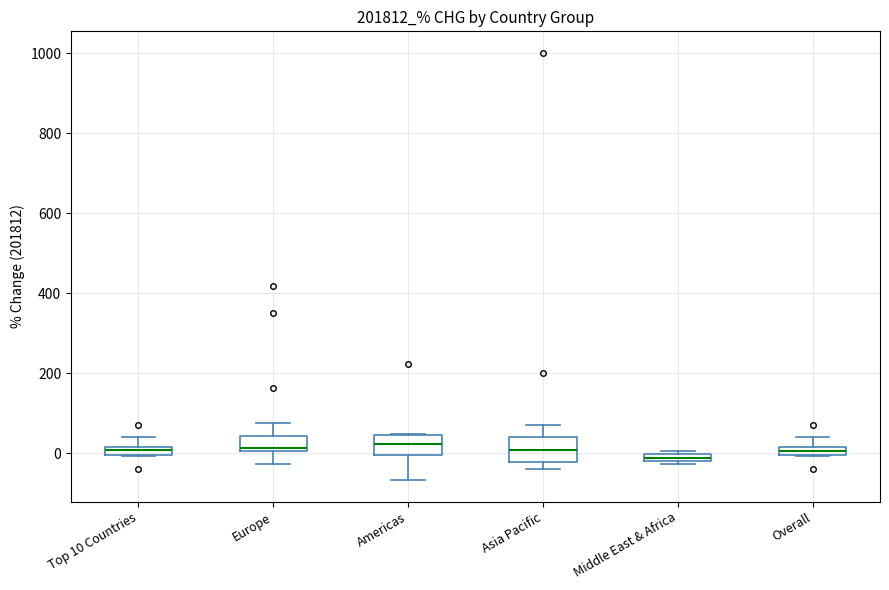

Where is the lower edge of the box for Top 10 Countries on the y-axis? The values are not printed on the chart, so give them approximately, as read against the axis.

0